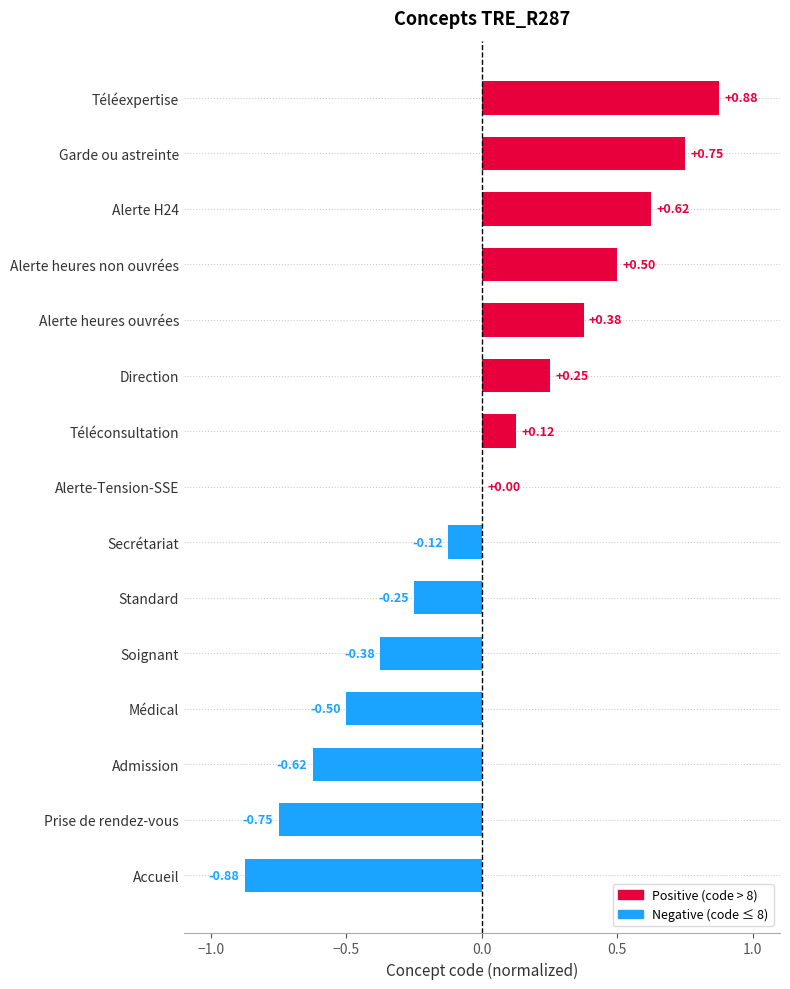

Which label corresponds to the largest value in the chart?

Téléexpertise